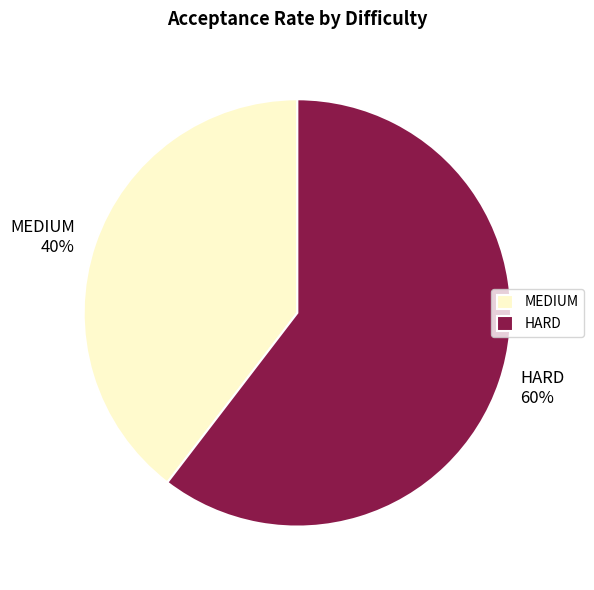

Which slice is the smallest?

MEDIUM